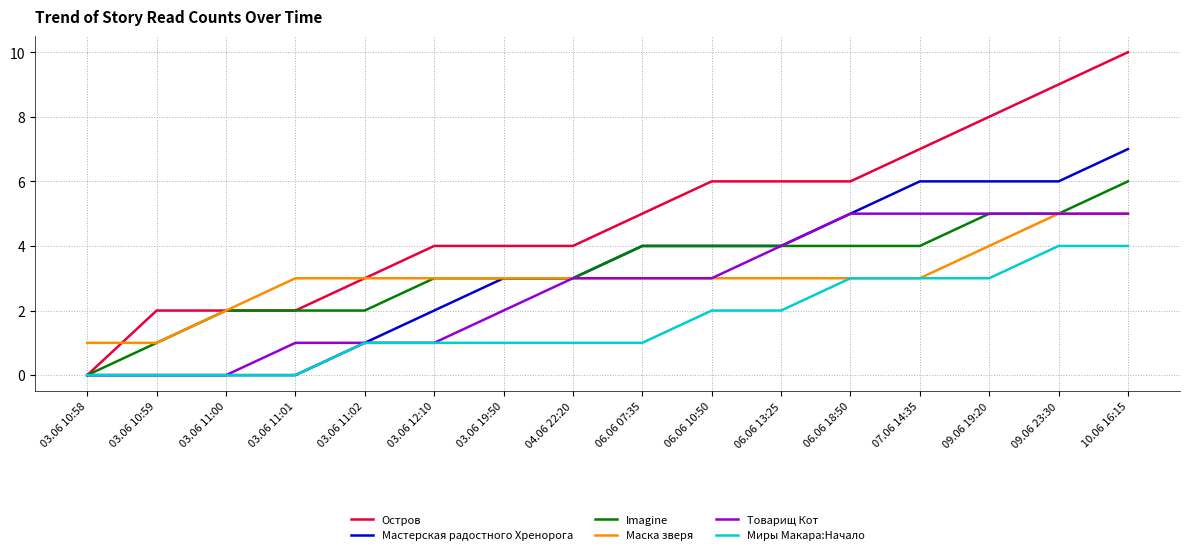

Is it true that Маска зверя equals 7 at 10.06 16:15?

False